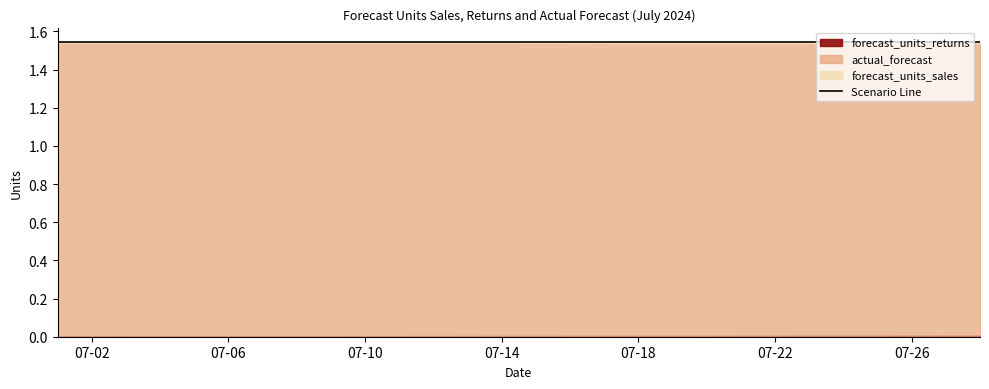

Does the chart have visible grid lines?

No